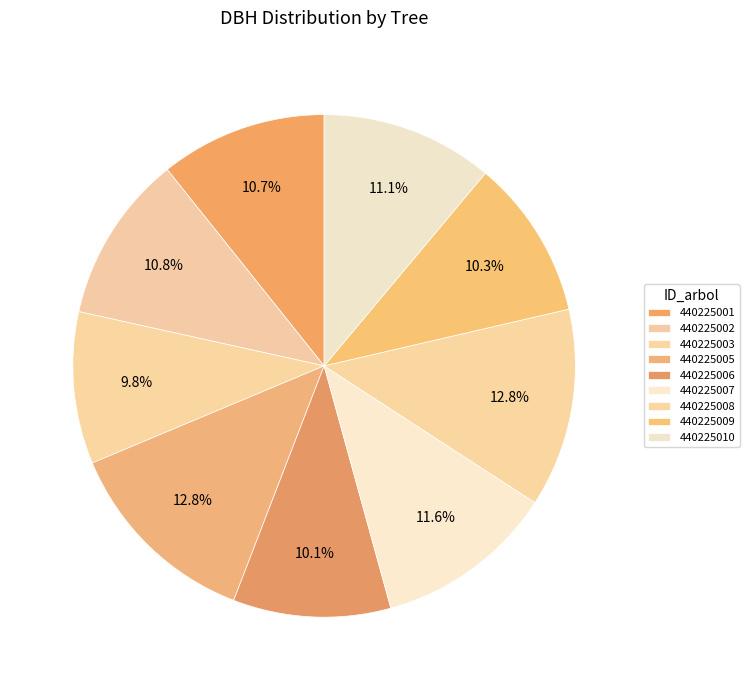

Count the number of slices in the pie.

9